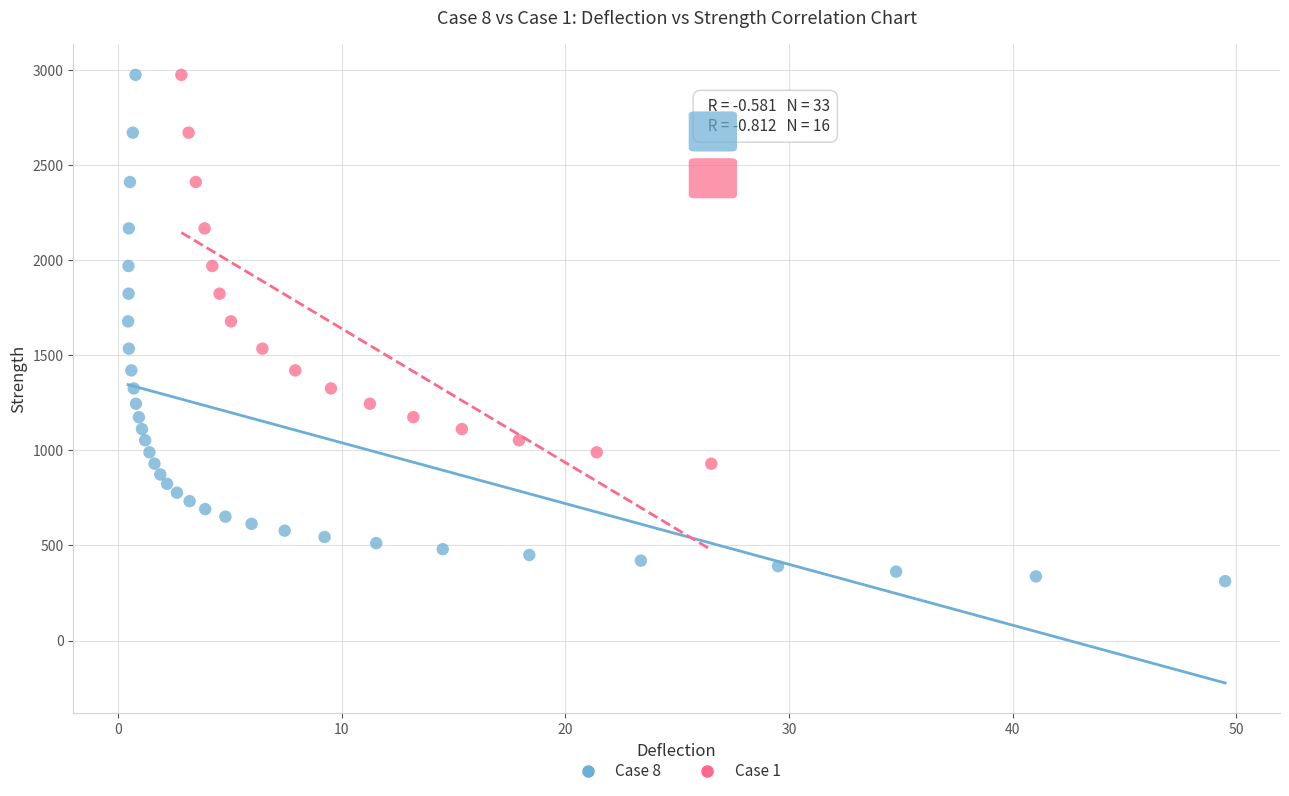

Which series reaches the minimum Y coordinate?

Case 8